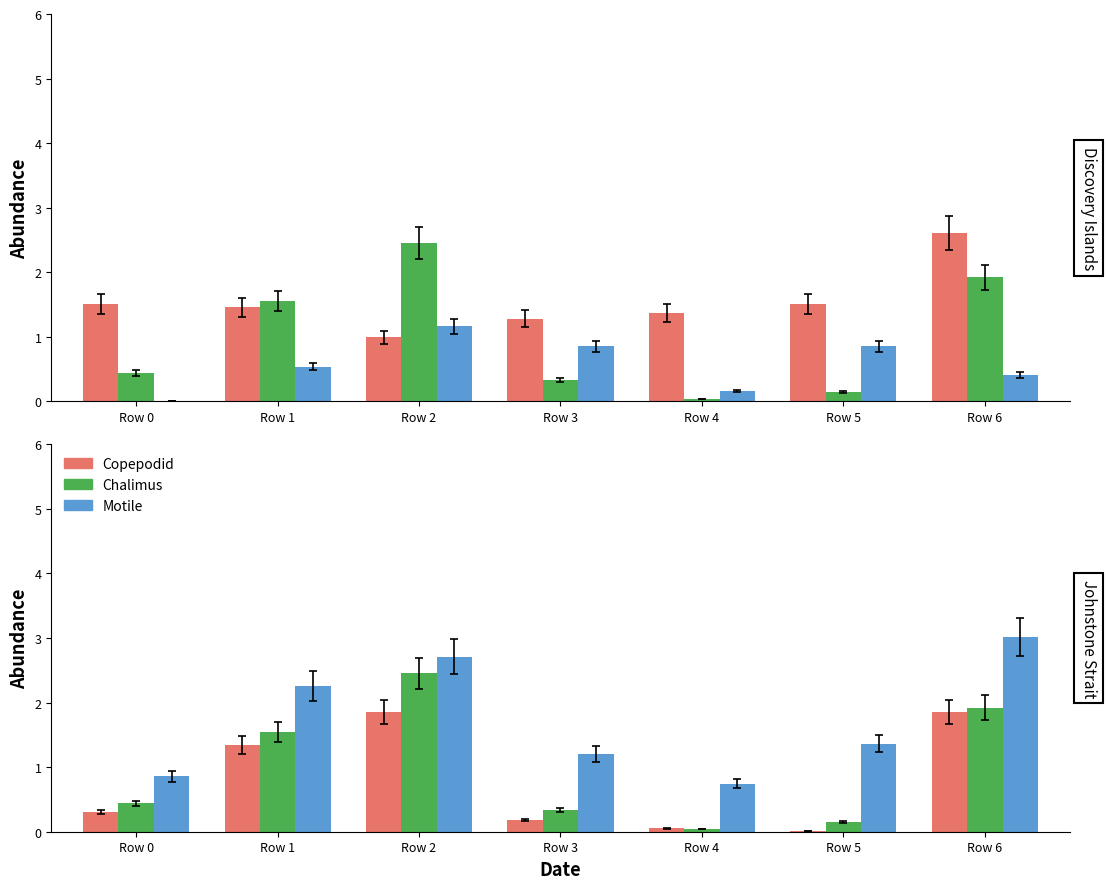

Is the value of Chalimus at Row 1 greater than the value of Copepodid at Row 3?

Yes